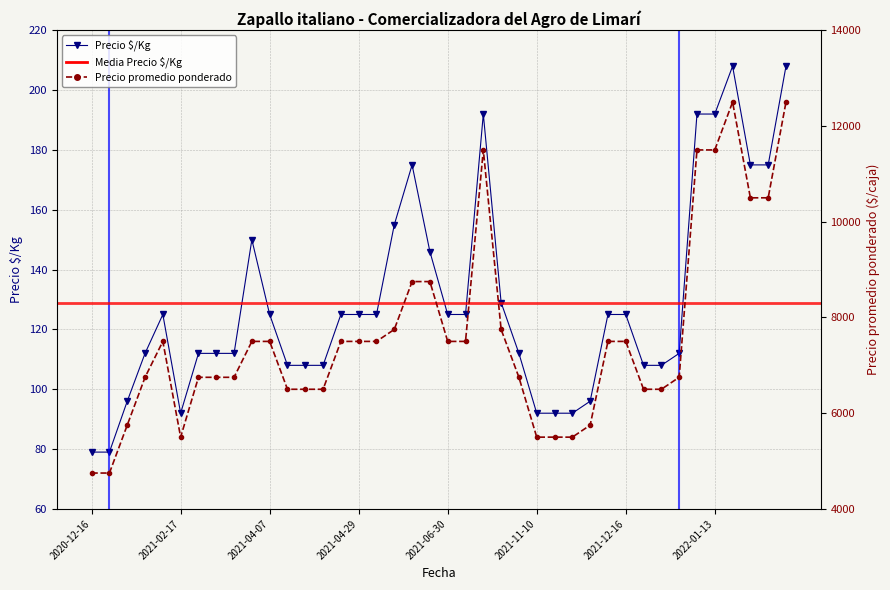

Where is the first local maximum for Precio promedio ponderado?

2021-02-11